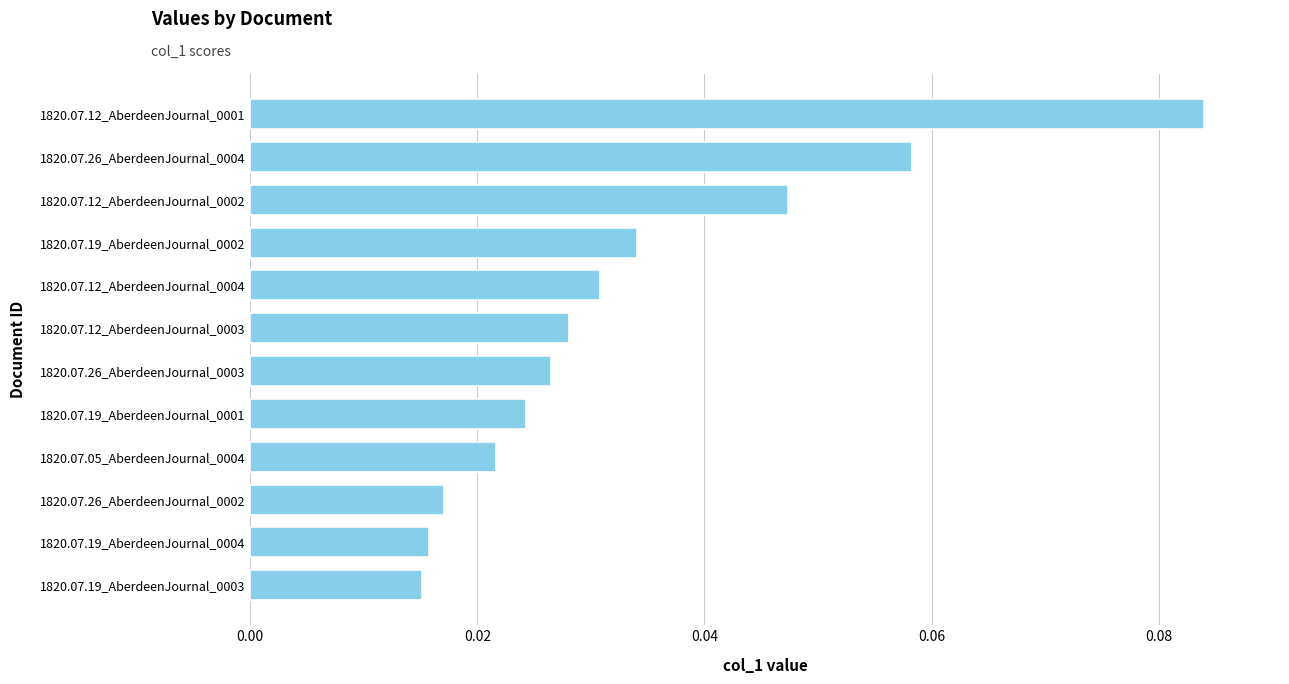

What is the change in value from 1820.07.19_AberdeenJournal_0003 to 1820.07.12_AberdeenJournal_0001?

+0.1